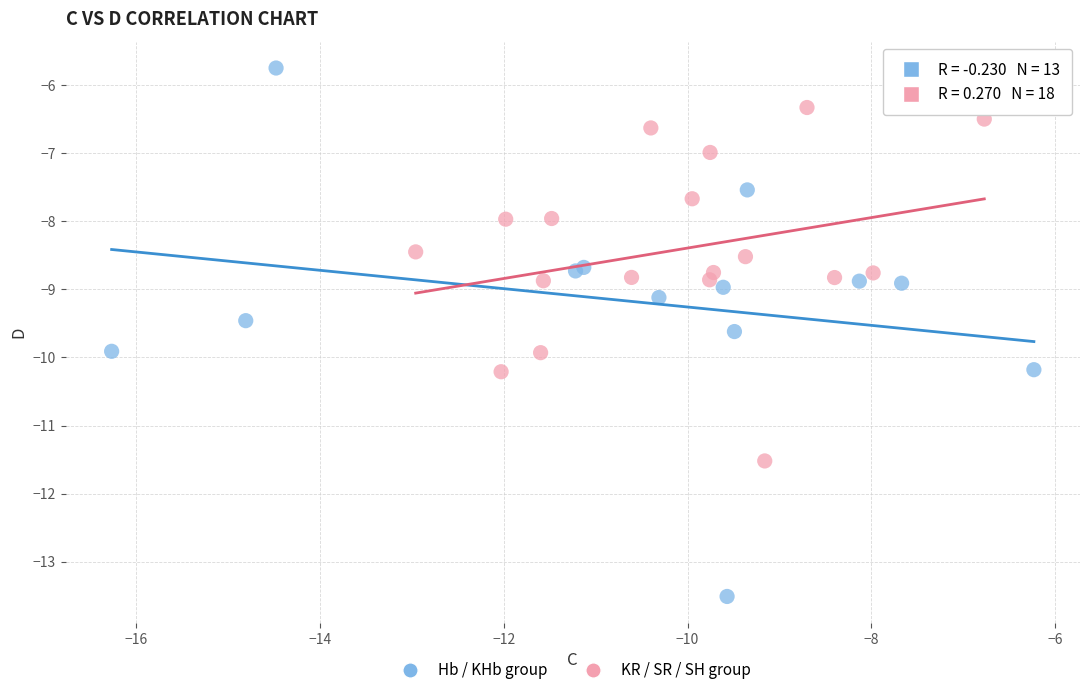

Which series has the largest Y range (max minus min)?

Hb / KHb group